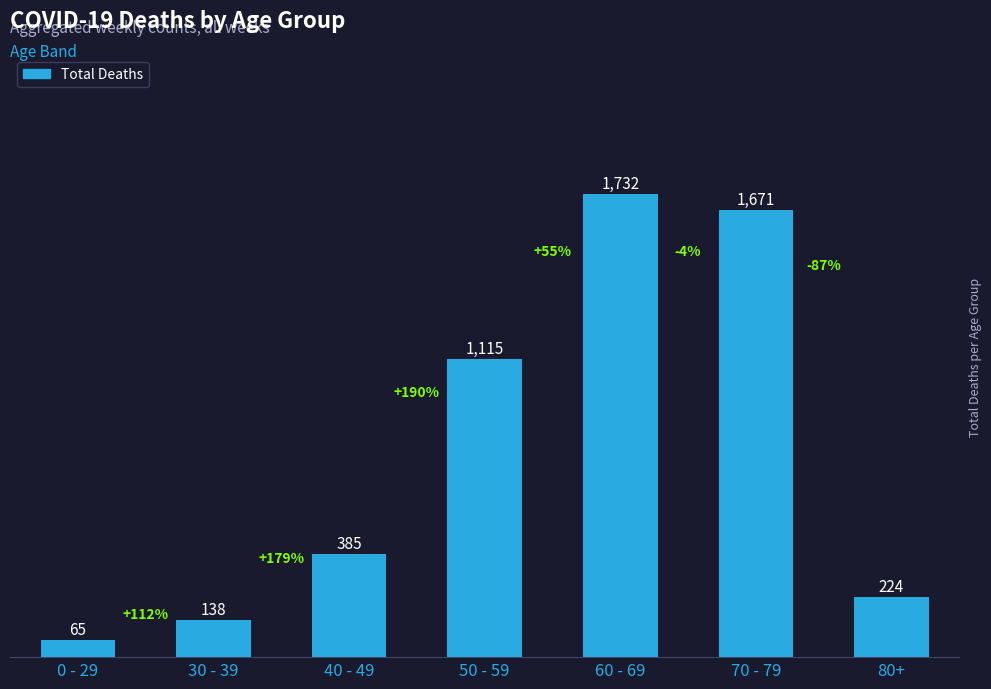

Between 0 - 29 and 30 - 39, which is larger?

30 - 39